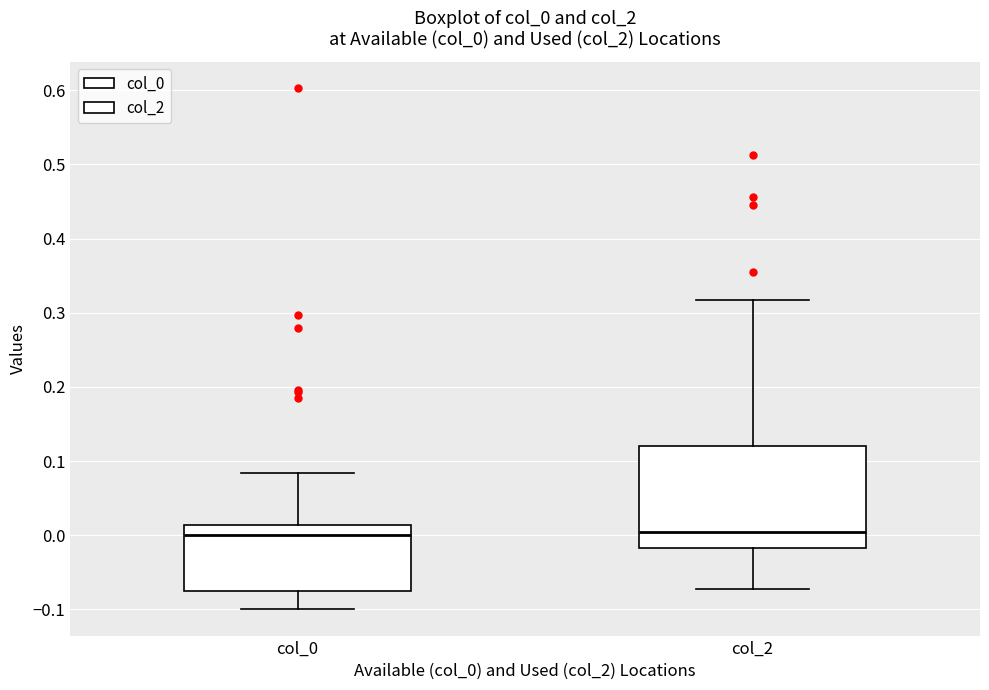

Reading left to right, transcribe this box plot: for each box, give where its median line is, the range the box spans, and where its two whiskers end, as read against the y-axis. The values are not printed on the chart, so give them approximately, as read against the axis.

col_0: median 0.00, box -0.07 to 0.01, whiskers -0.10 to 0.08
col_2: median 0.00, box -0.02 to 0.12, whiskers -0.07 to 0.32